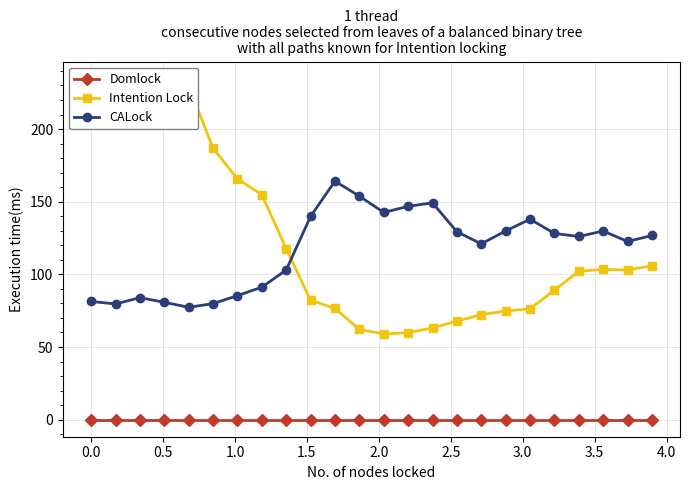

Which series has the largest total across all categories?

Intention Lock